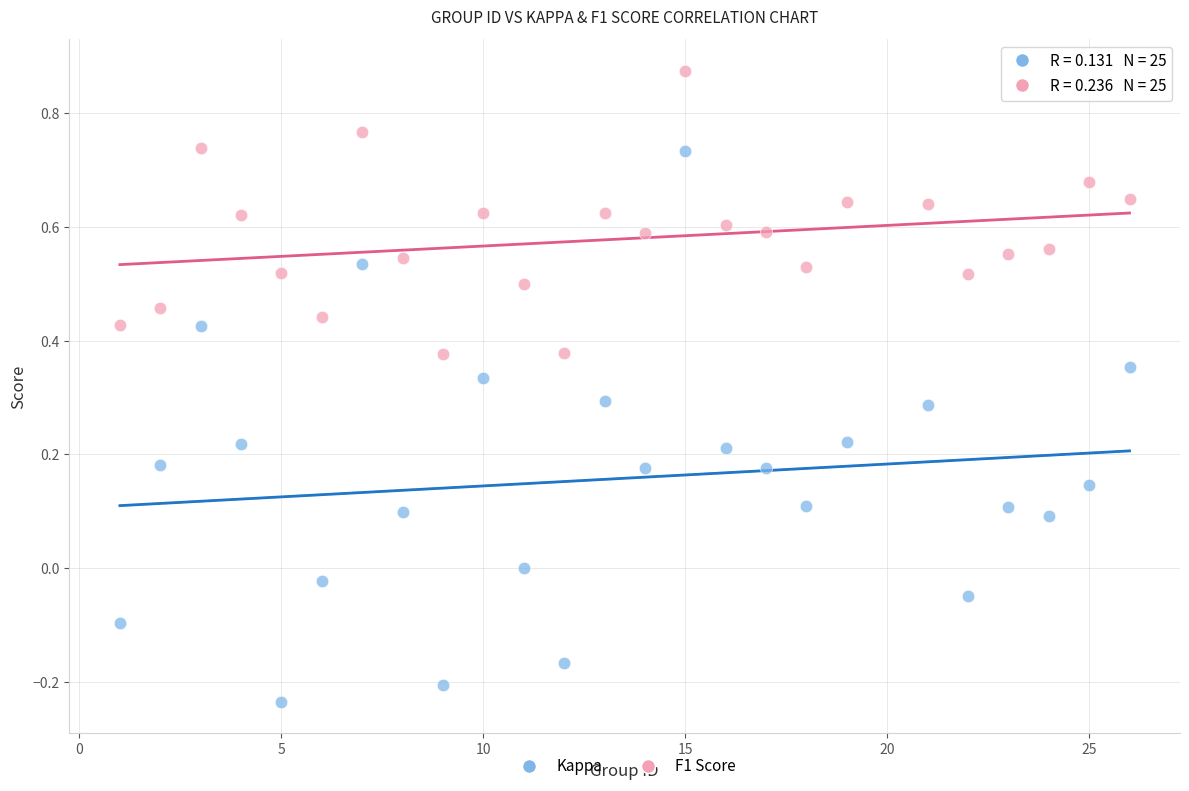

What is the X range (max minus min) for the scatter plot?

25.0